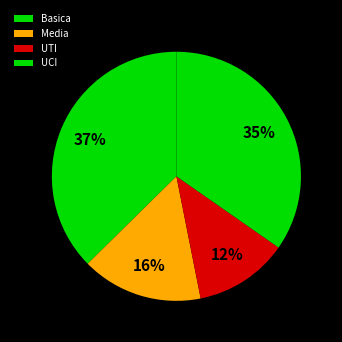

Count the number of slices in the pie.

4